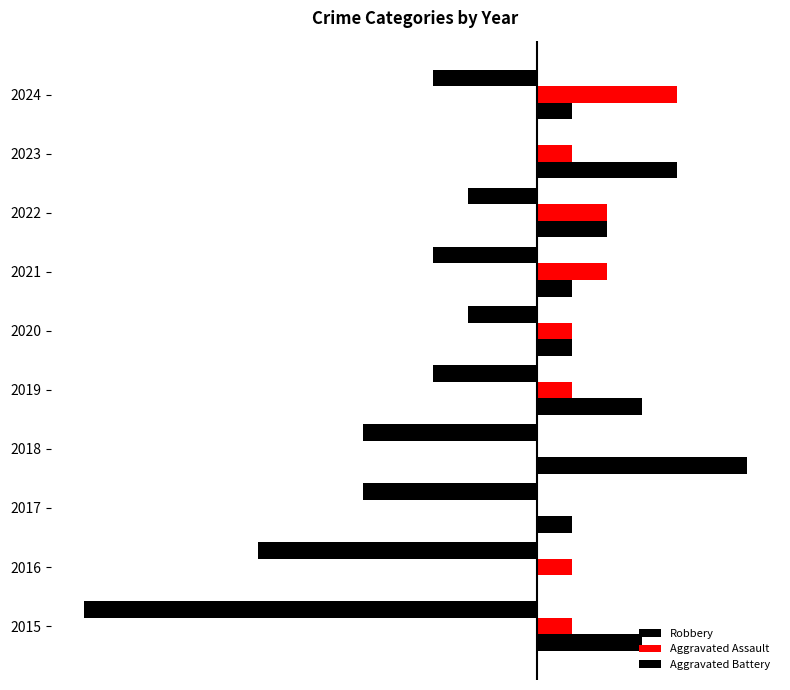

What is the difference between the second highest and minimum values in the Robbery series?

11